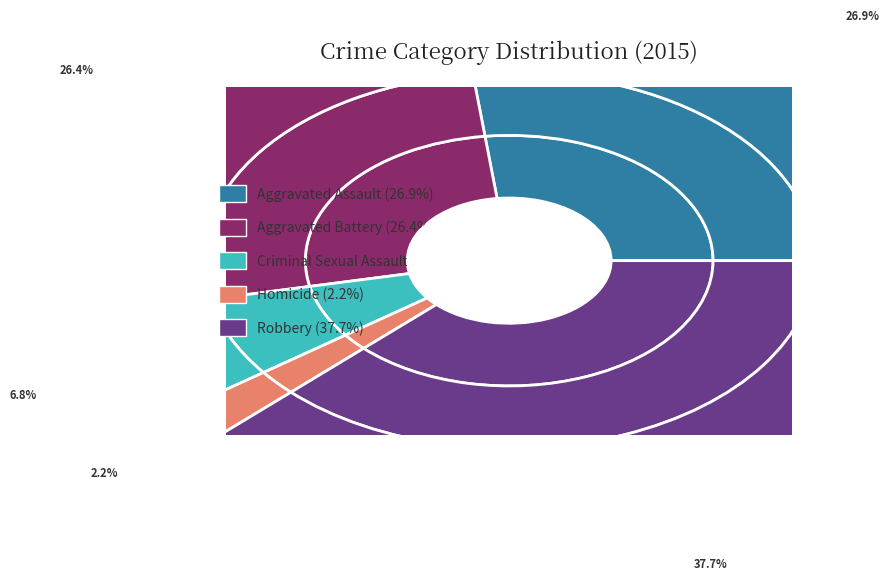

Rank the categories by value from highest to lowest.

Robbery, Aggravated Assault, Aggravated Battery, Criminal Sexual Assault, Homicide